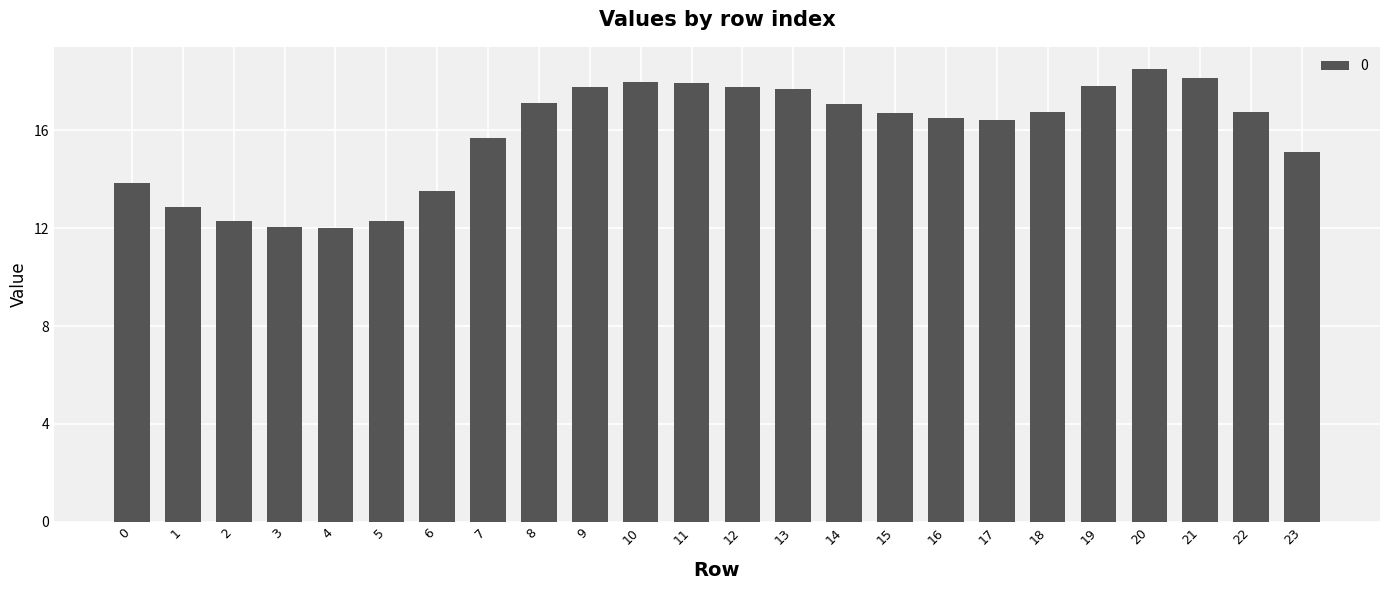

What is the difference between the values at 0 and 10?

4.2